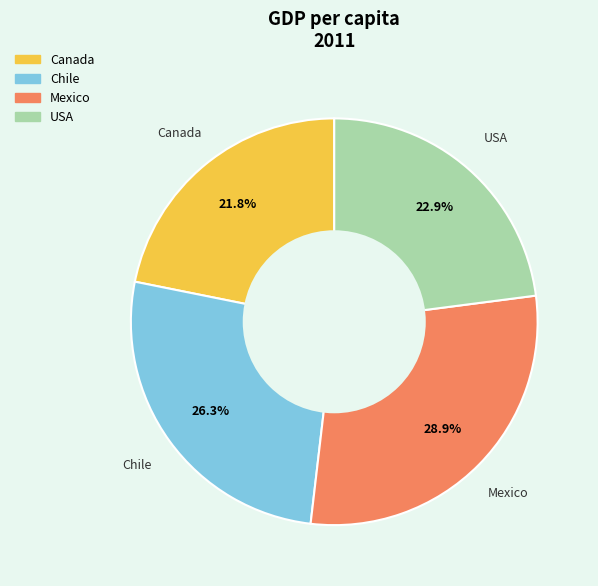

Is there any slice that represents more than half of the pie?

No